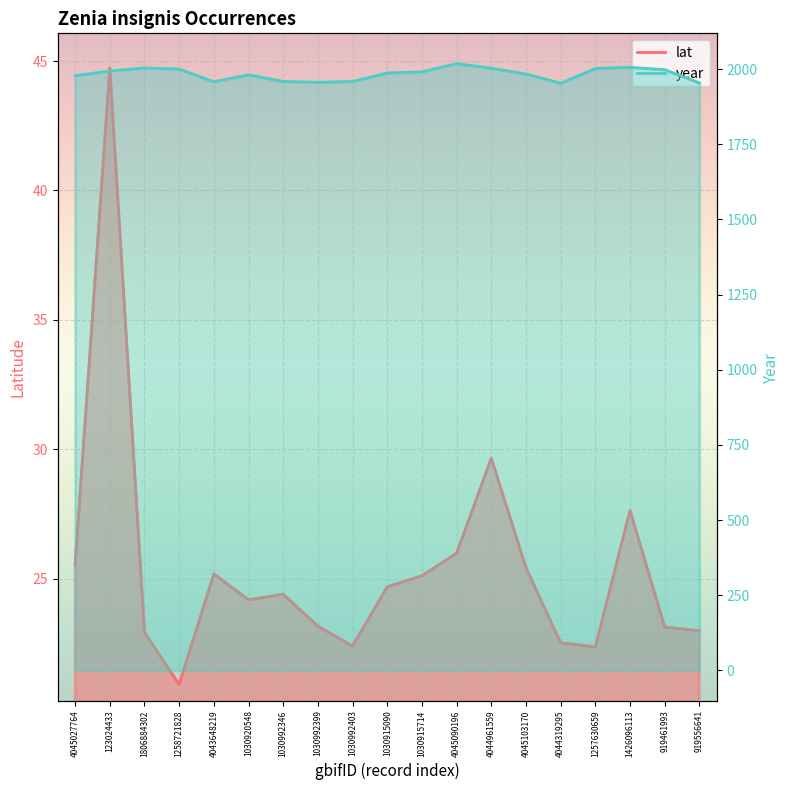

What position from the right is 1030915714?

9